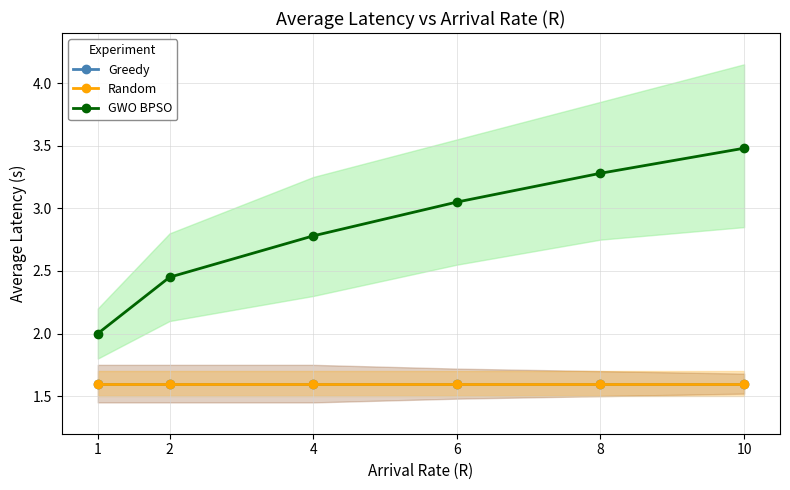

What is the value of the Random point at the 2nd from the left?

1.6